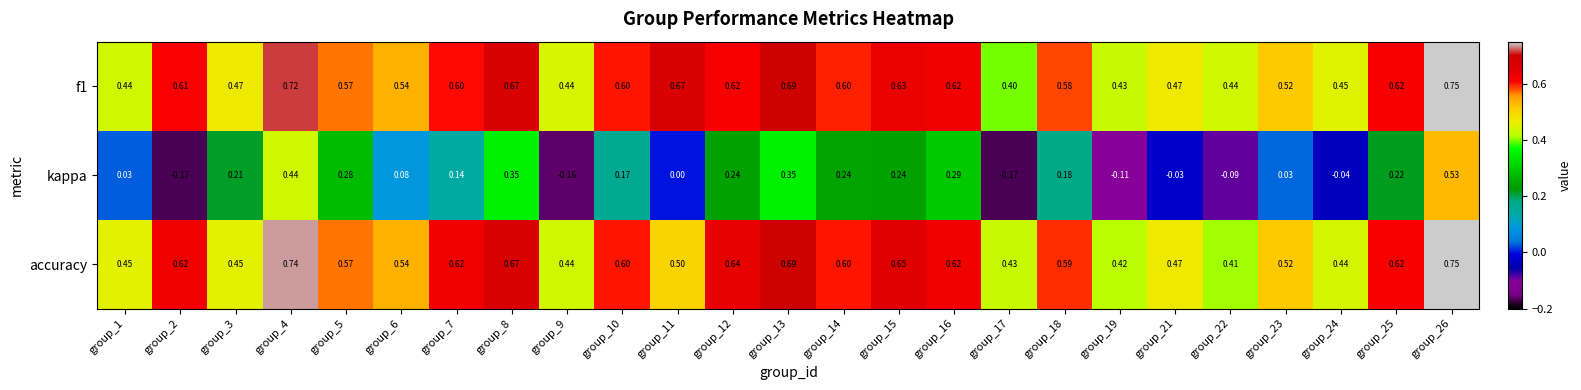

Is the value of kappa at group_12 greater than the value of f1 at group_26?

No